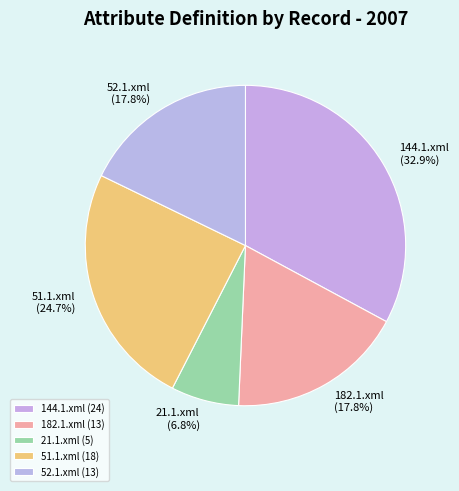

Count the number of slices in the pie.

5